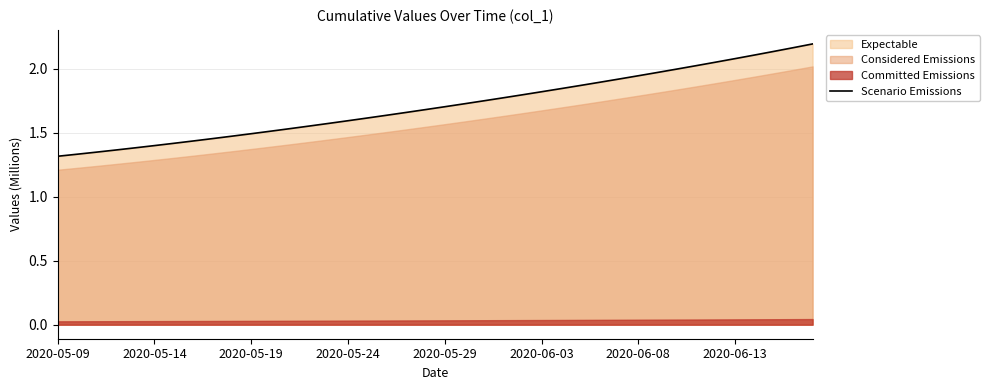

What is the sum of the values at 13 and 28?

3443870.1